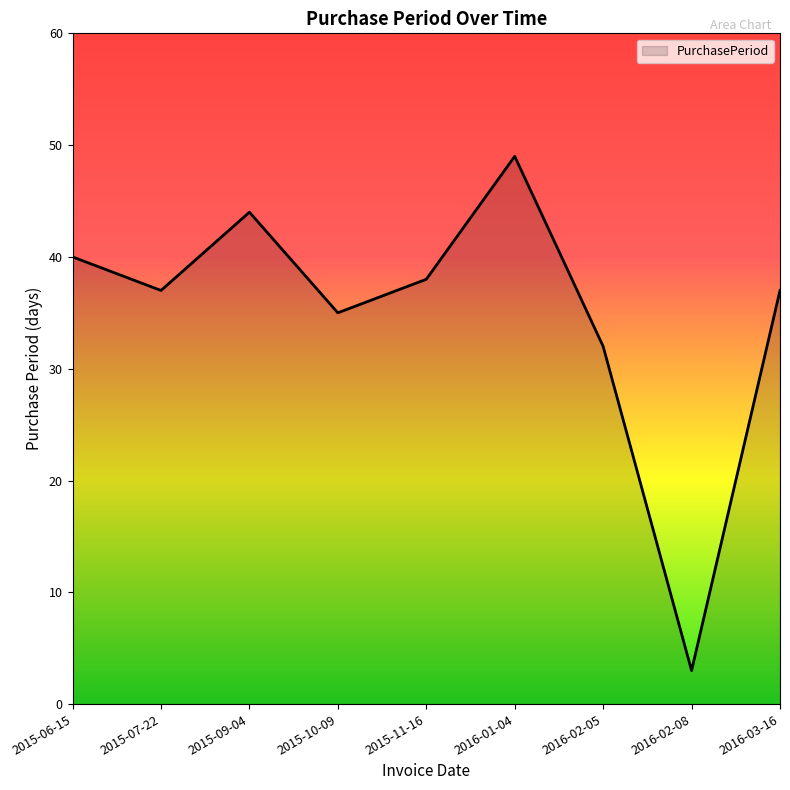

The value at 2015-07-22 is 37. True or false?

True